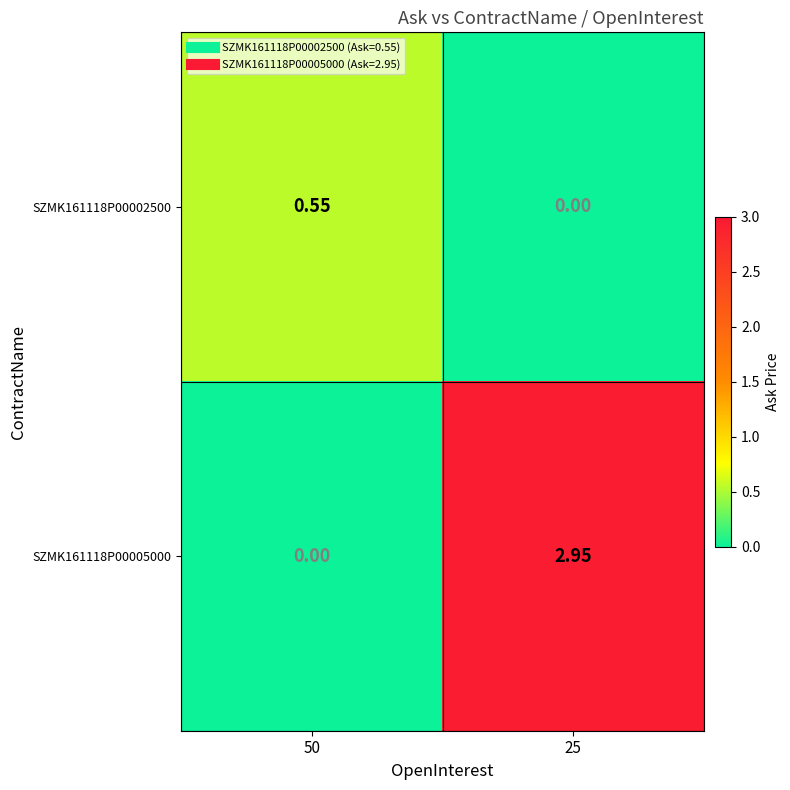

Is the value of SZMK161118P00005000 at 50 greater than the value of SZMK161118P00002500 at 50?

No